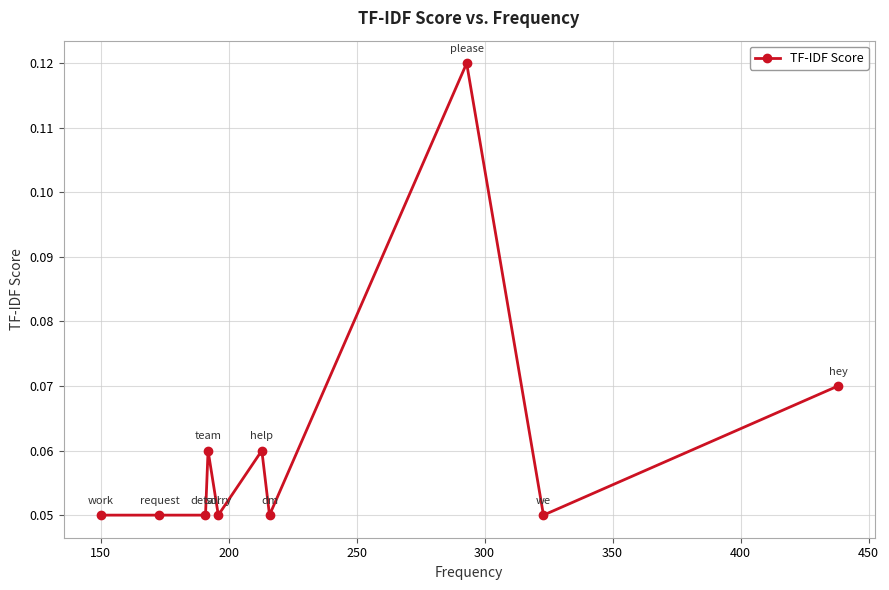

Count the values in the range 0 to 1.

10